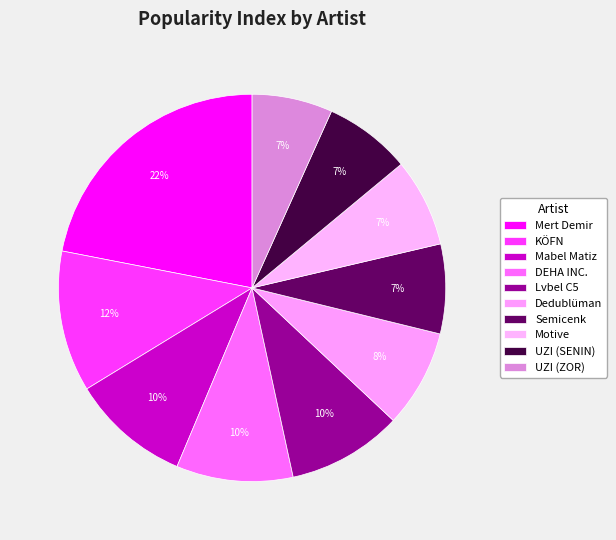

What portion of the pie excludes UZI (SENIN)?

92.7%